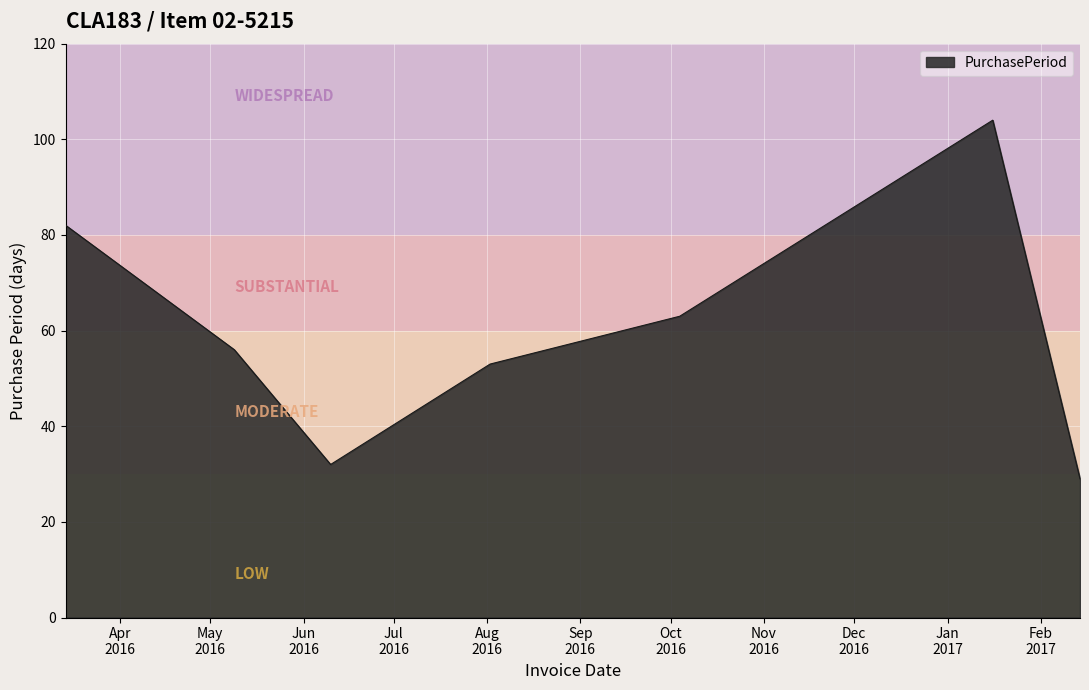

What is the difference between the second highest and minimum values?

53